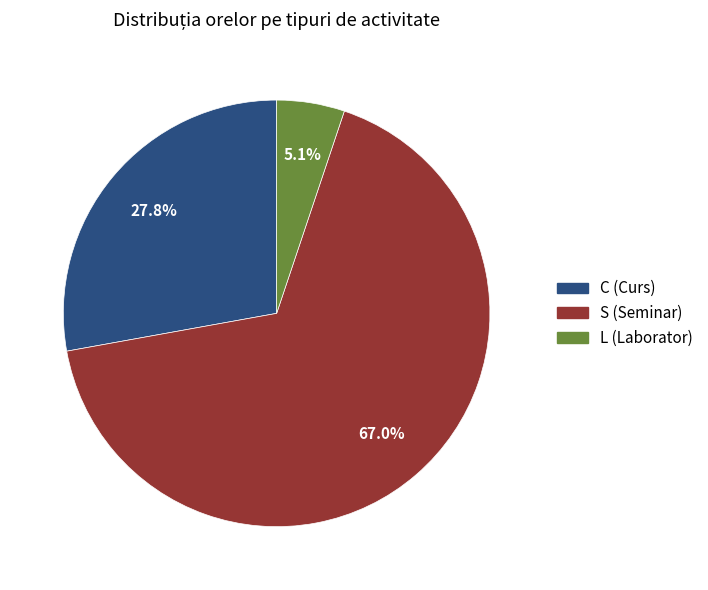

Combined, do L (Laborator) and S (Seminar) account for over 50%?

Yes